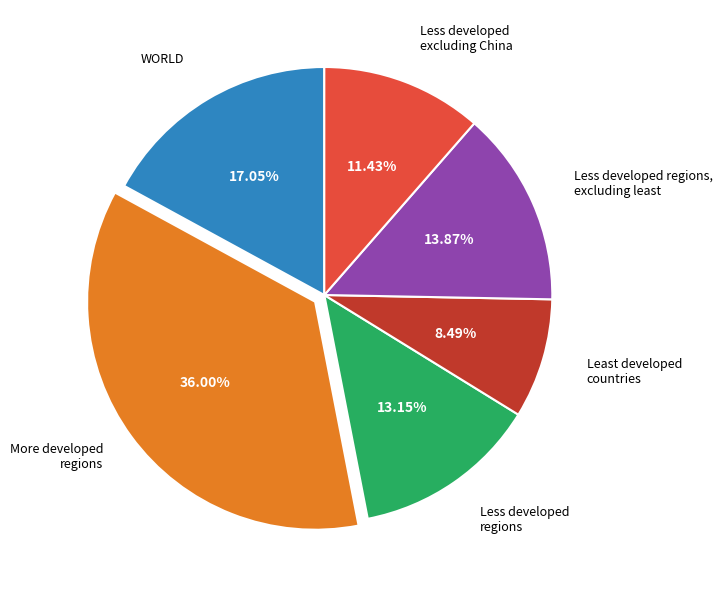

How many segments does this pie chart have?

6